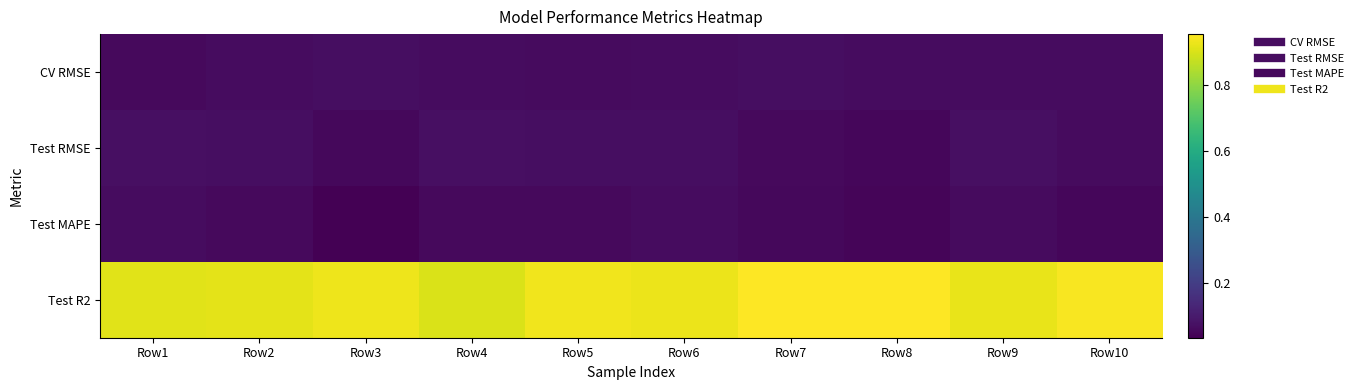

Reading right to left, extract all data points from this chart.

CV RMSE: Row10=0.1	Row9=0.1	Row8=0.1	Row7=0.1	Row6=0.1	Row5=0.1	Row4=0.1	Row3=0.1	Row2=0.1	Row1=0.1
Test RMSE: Row10=0.1	Row9=0.1	Row8=0.1	Row7=0.1	Row6=0.1	Row5=0.1	Row4=0.1	Row3=0.1	Row2=0.1	Row1=0.1
Test MAPE: Row10=0.1	Row9=0.1	Row8=0.0	Row7=0.1	Row6=0.1	Row5=0.1	Row4=0.1	Row3=0.0	Row2=0.1	Row1=0.1
Test R2: Row10=0.9	Row9=0.9	Row8=1.0	Row7=1.0	Row6=0.9	Row5=0.9	Row4=0.9	Row3=0.9	Row2=0.9	Row1=0.9